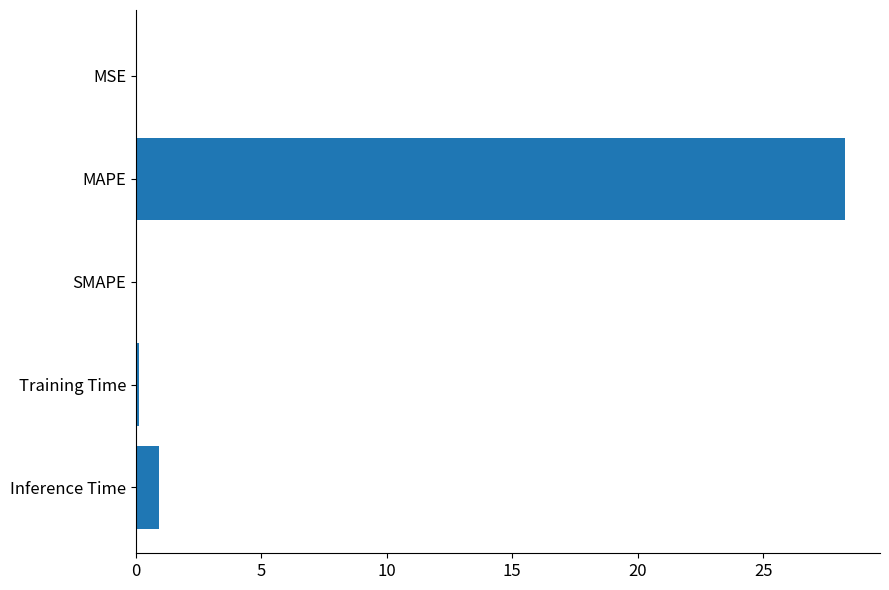

Which label corresponds to the largest value in the chart?

MAPE